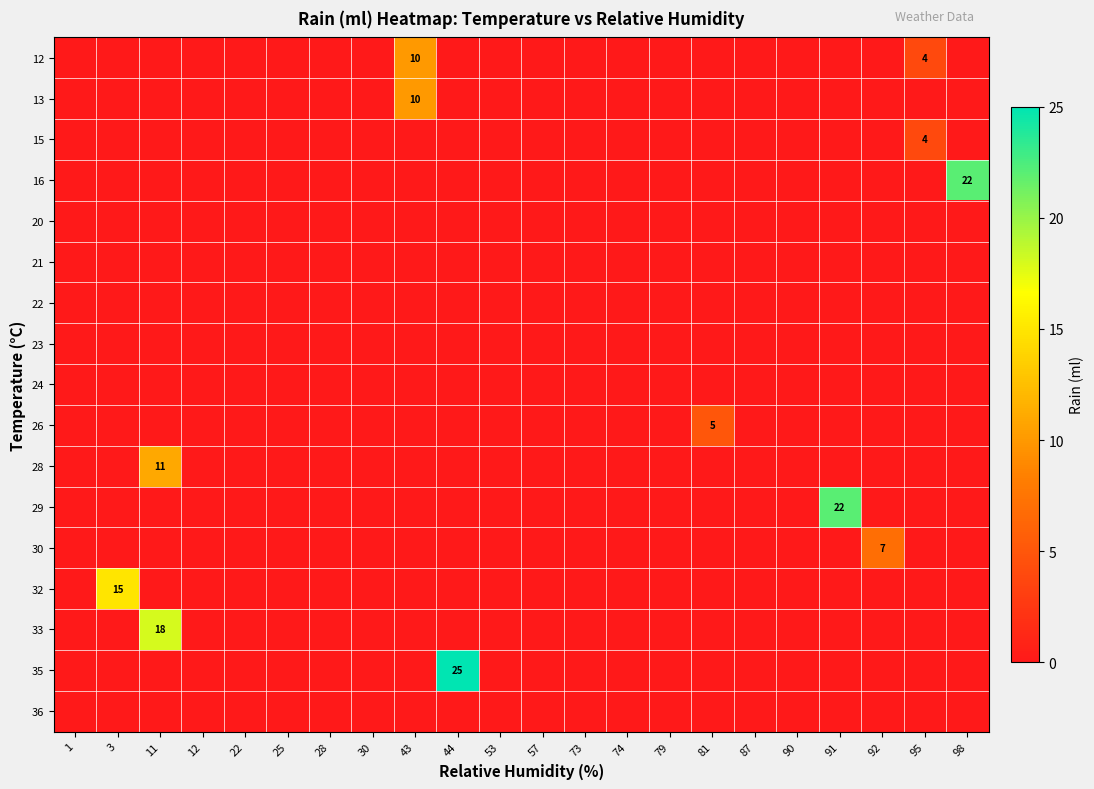

Rank the series by their maximum value, from lowest to highest.

20, 21, 22, 23, 24, 36, 15, 26, 30, 12, 13, 28, 32, 33, 16, 29, 35